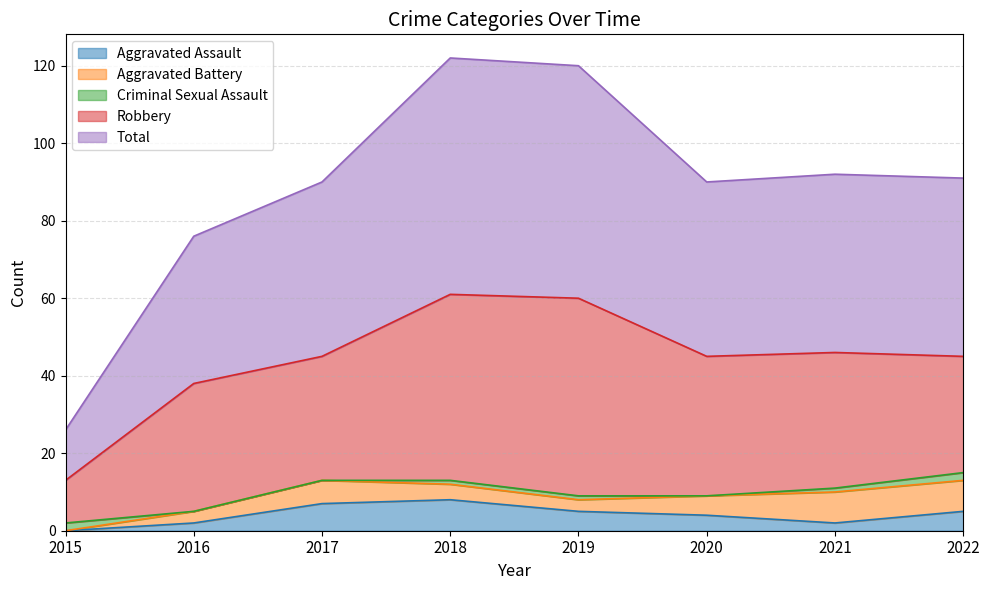

What is the difference between the Aggravated Battery values at 2018 and 2016?

1